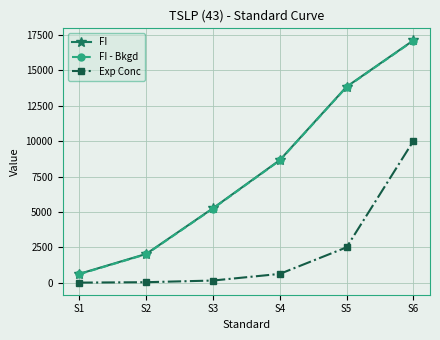

Is it true that FI equals 13835.0 at S5?

True